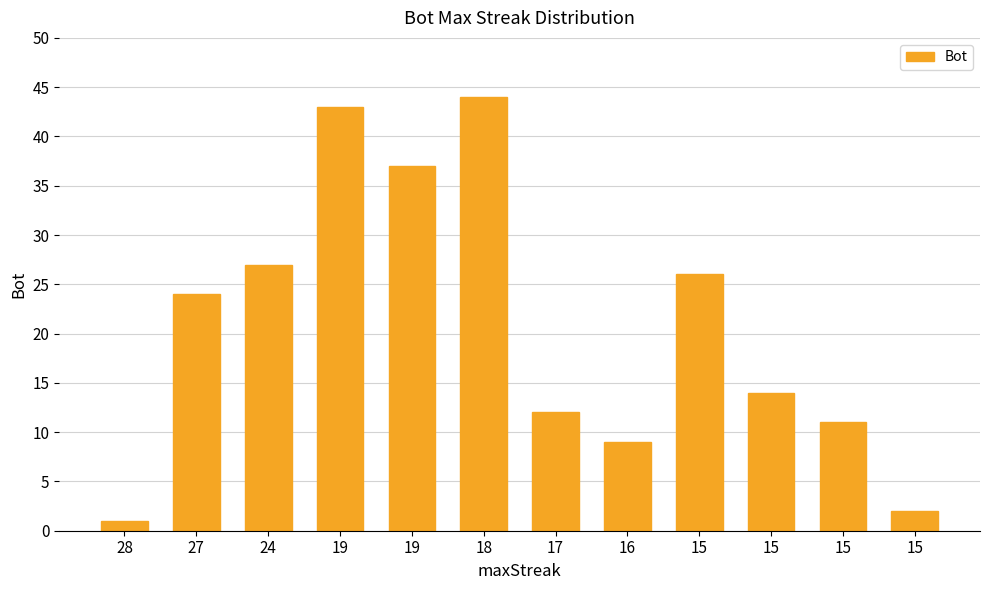

How many series are shown in this chart?

1